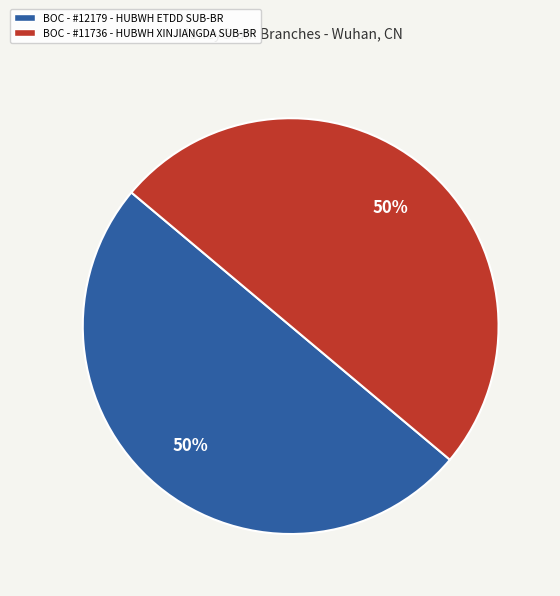

How many slices are in this pie chart?

2